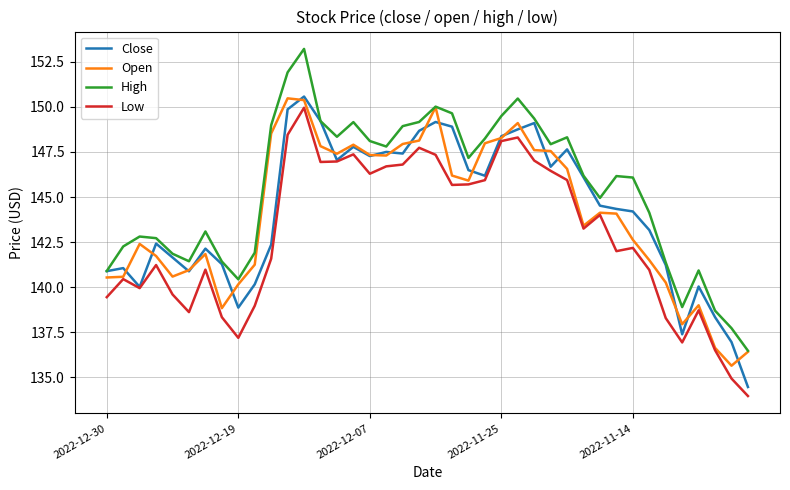

What is the maximum value for Open?

150.5